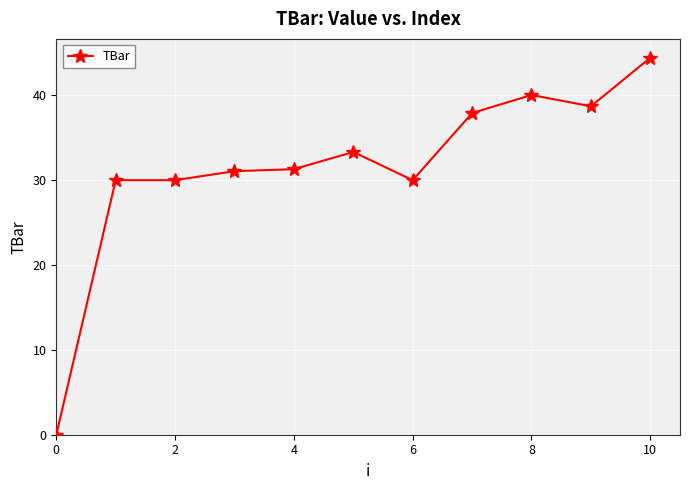

What is the maximum value shown in the chart?

44.4